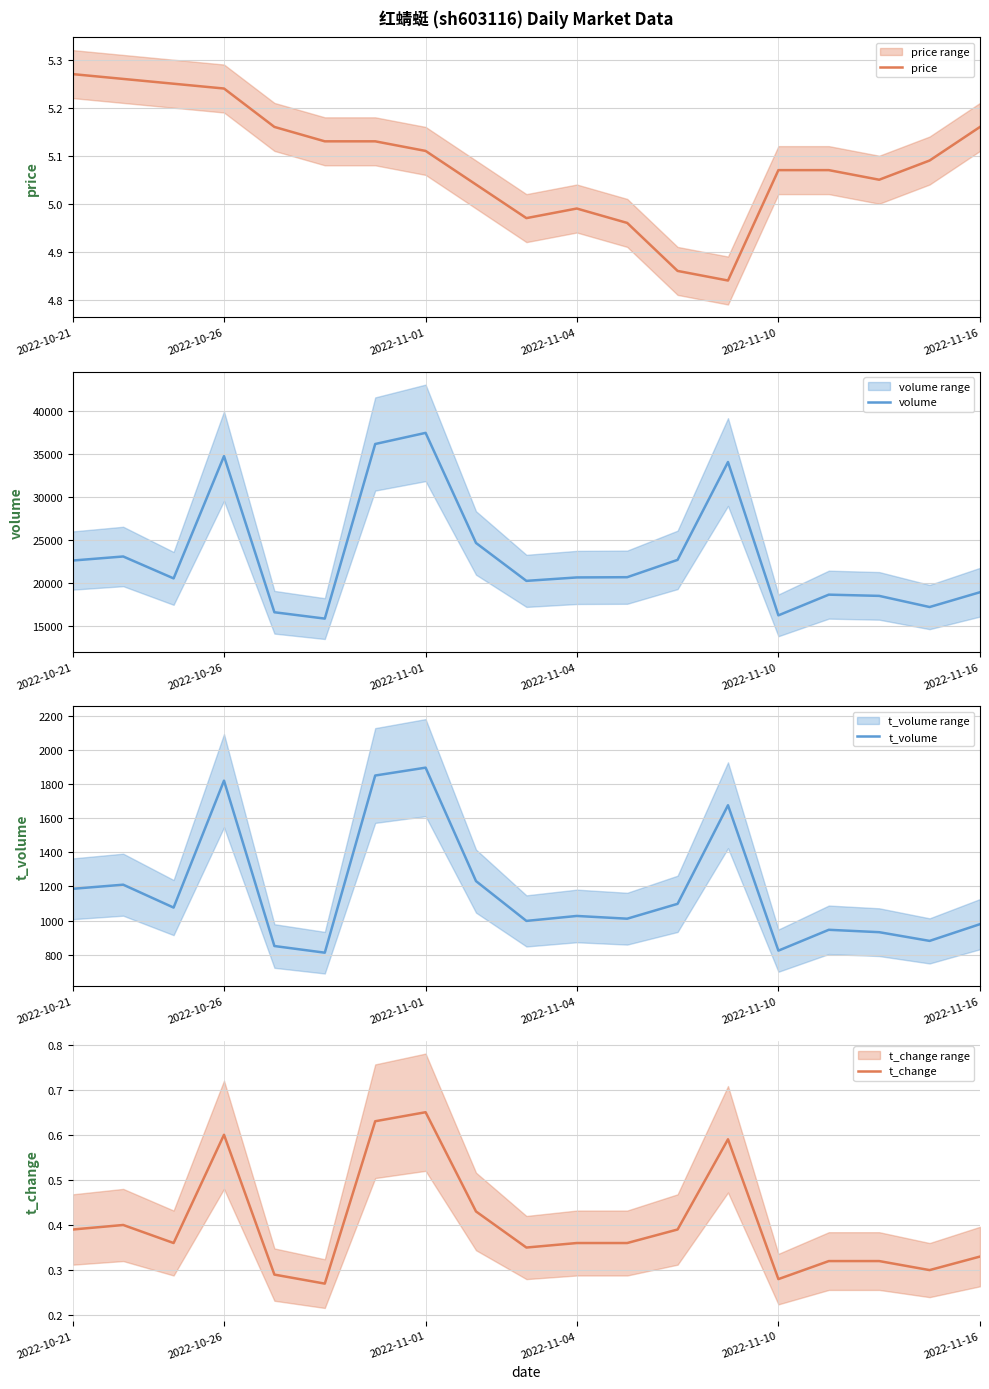

Which category has the highest value in the t_change series?

2022-11-01